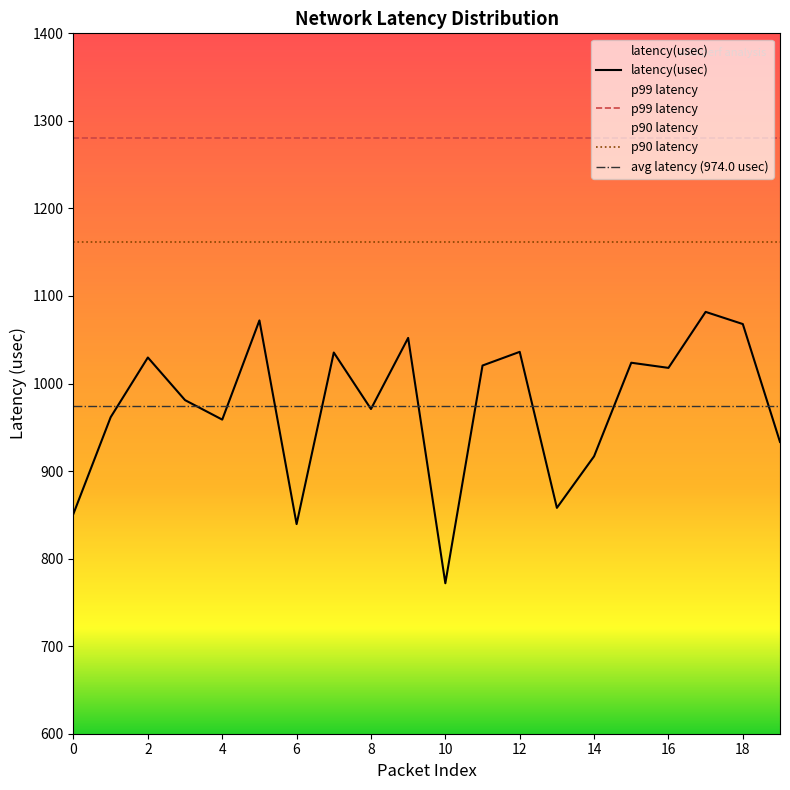

Which category has the highest value across all series?

17